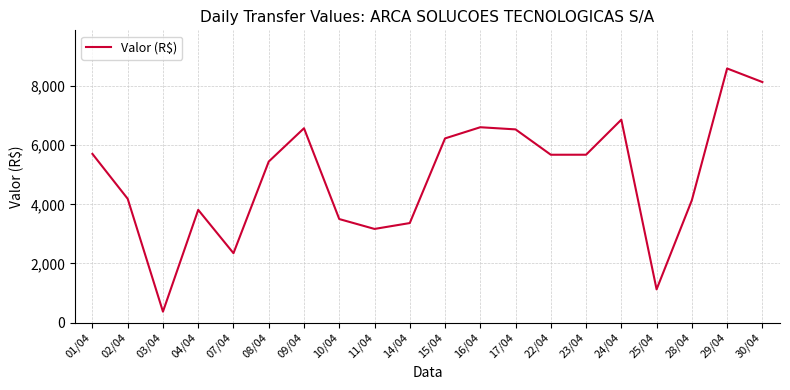

What is the difference between the maximum and minimum values?

8225.8